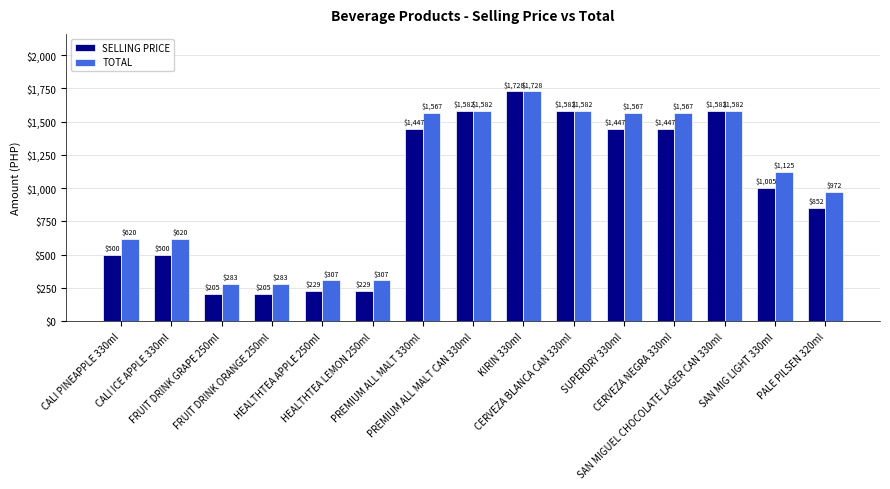

At which category is the sum across all series the highest?

KIRIN 330ml